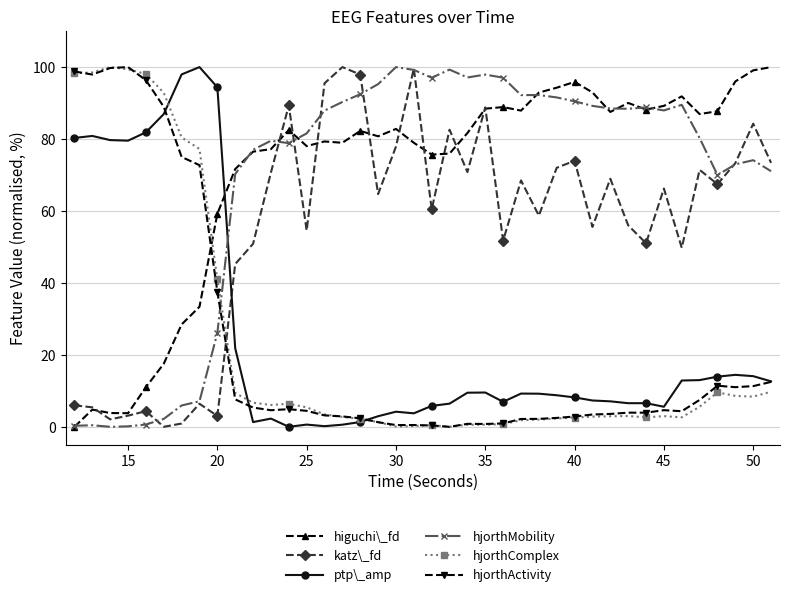

What is the value of the katz\_fd point at the 36th from the left?

71.4